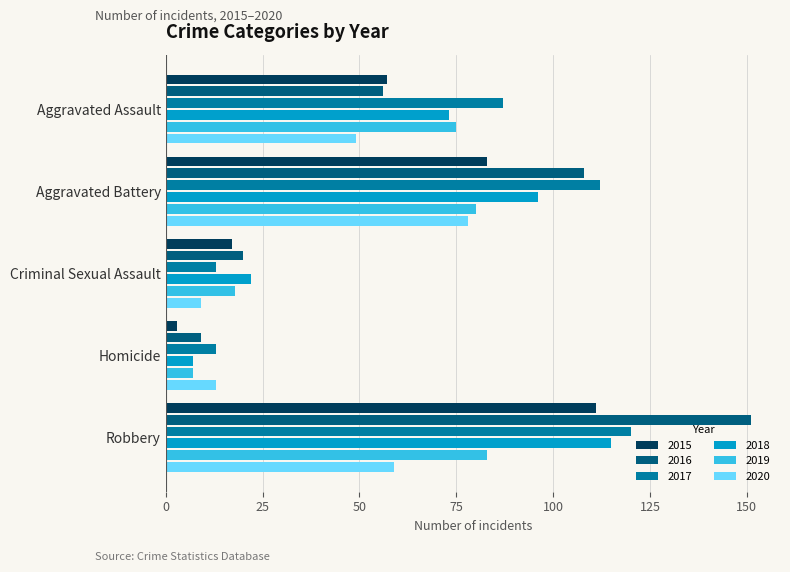

Count the number of categories in the chart.

5